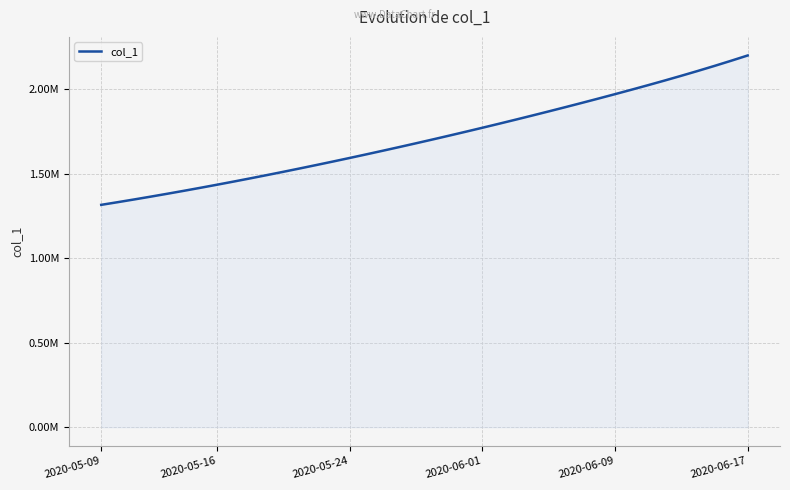

What is the smallest value displayed?

1315099.0